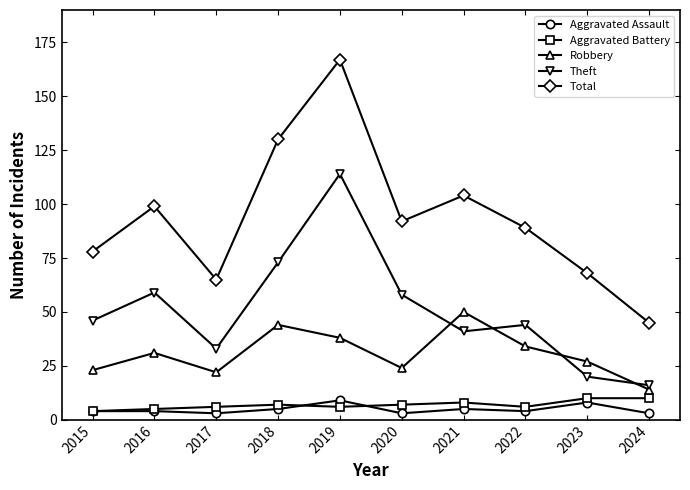

Which series changed the most between 2017 and 2019?

Total